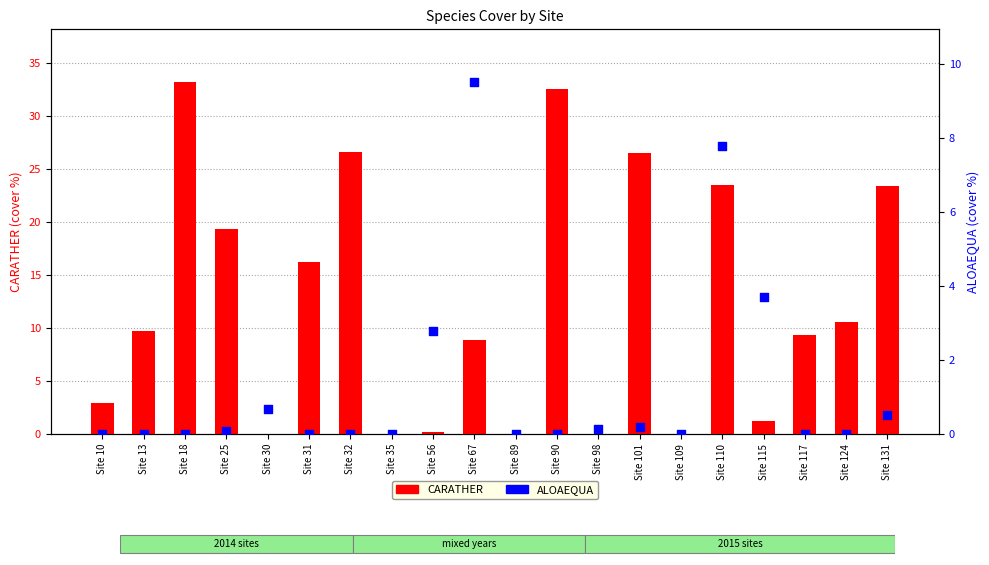

Which series contains the highest Y value?

CARATHER